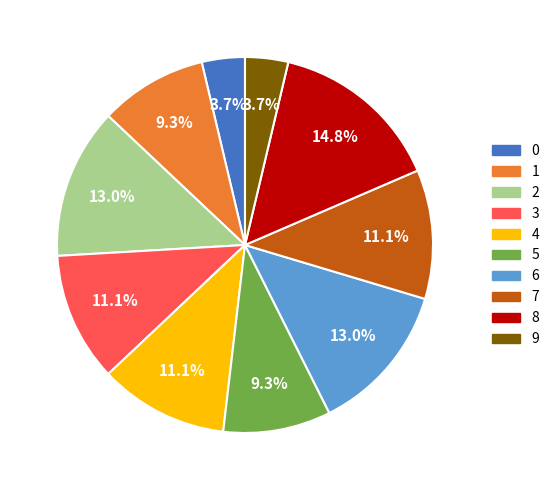

Combined, do 7 and 8 account for over 50%?

No